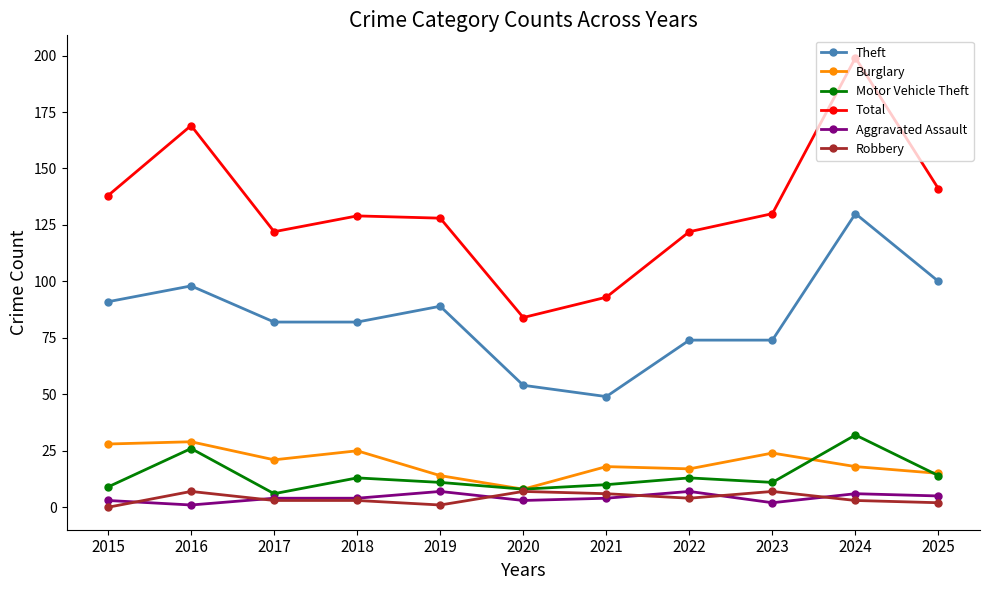

What is the average value of the Total series?

132